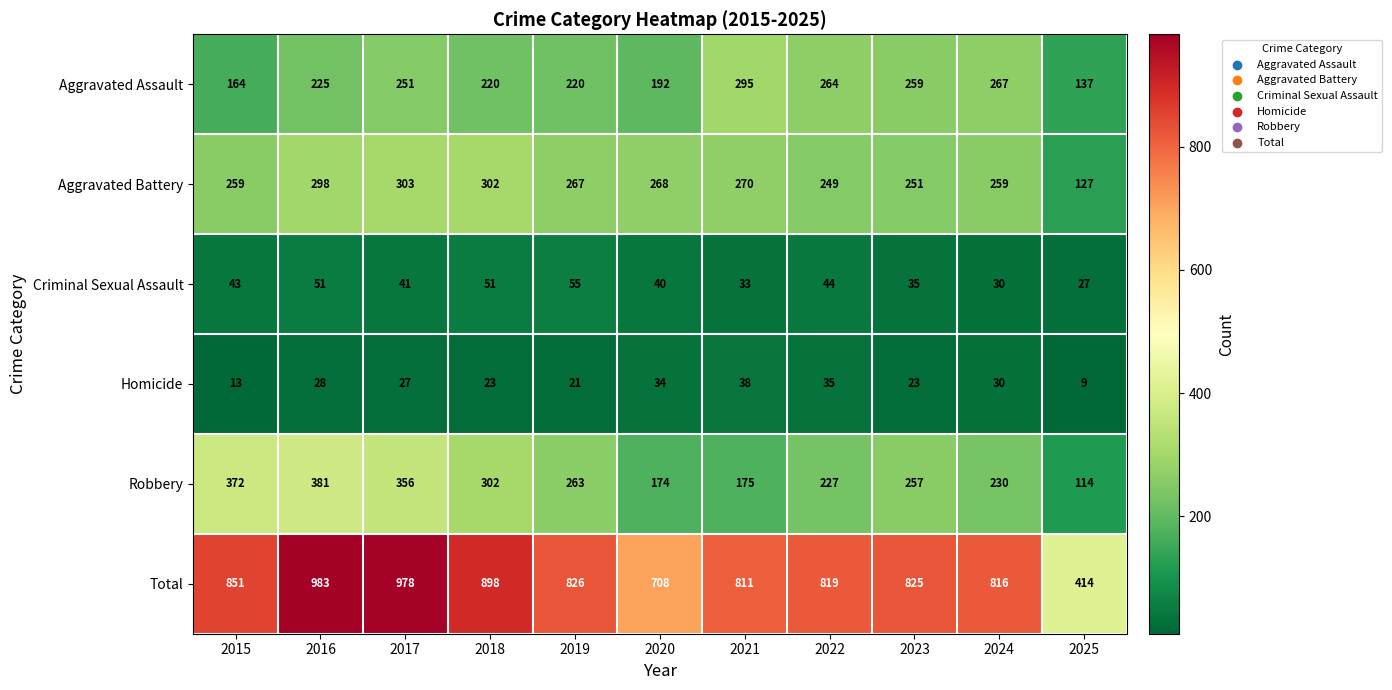

At how many categories does at least one series exceed 30?

11